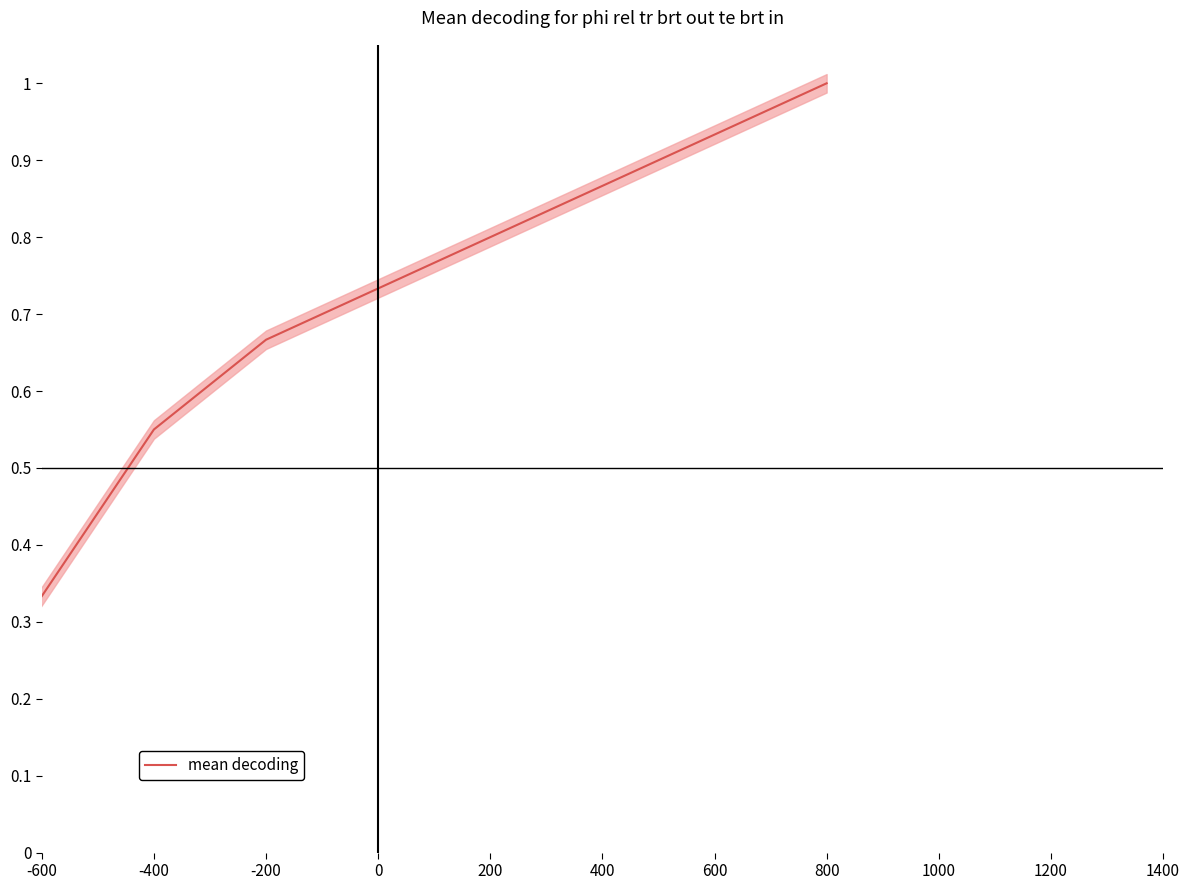

What is the change in value from -400 to 200?

+0.2